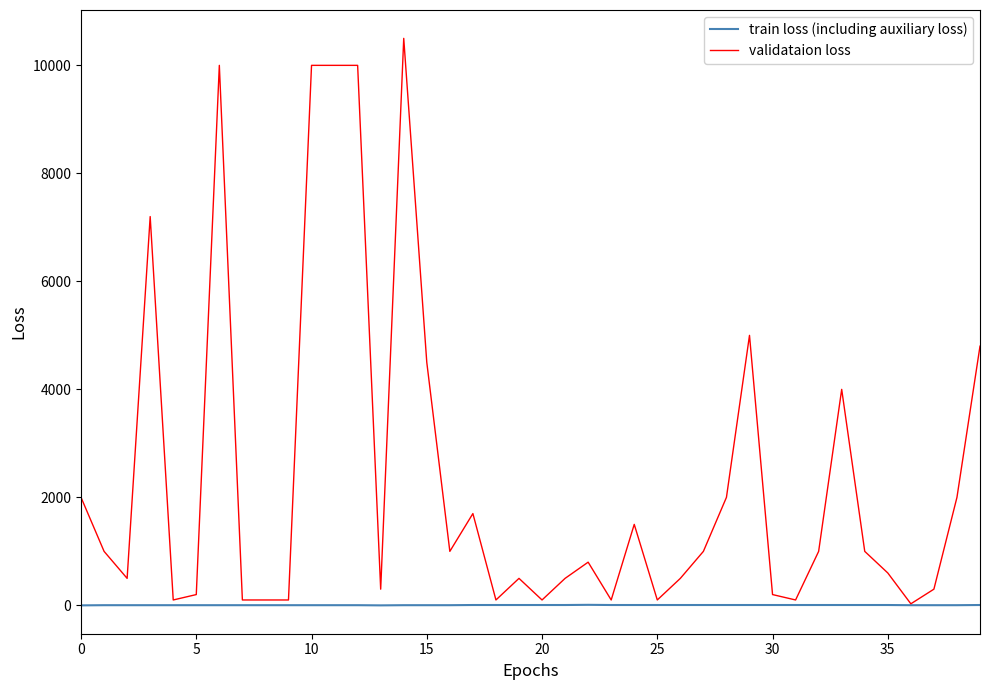

Which series has the largest total across all categories?

validataion loss